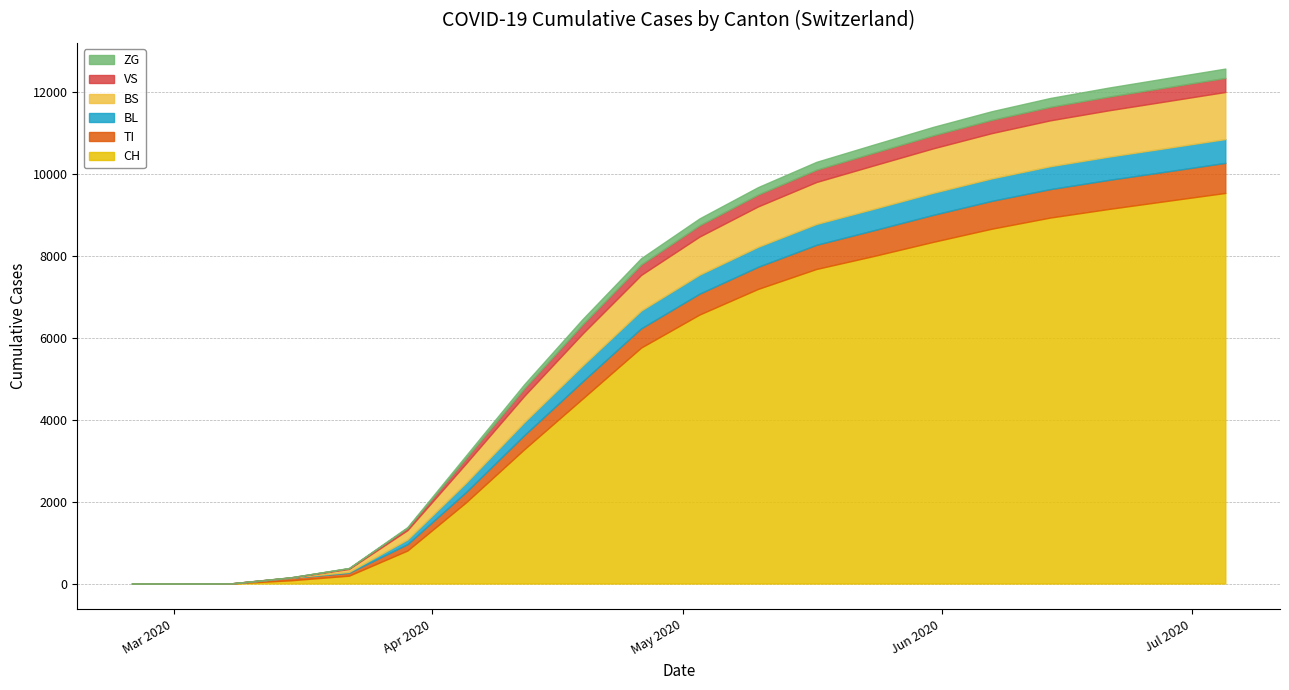

True or false: CH and VS intersect in this chart.

False